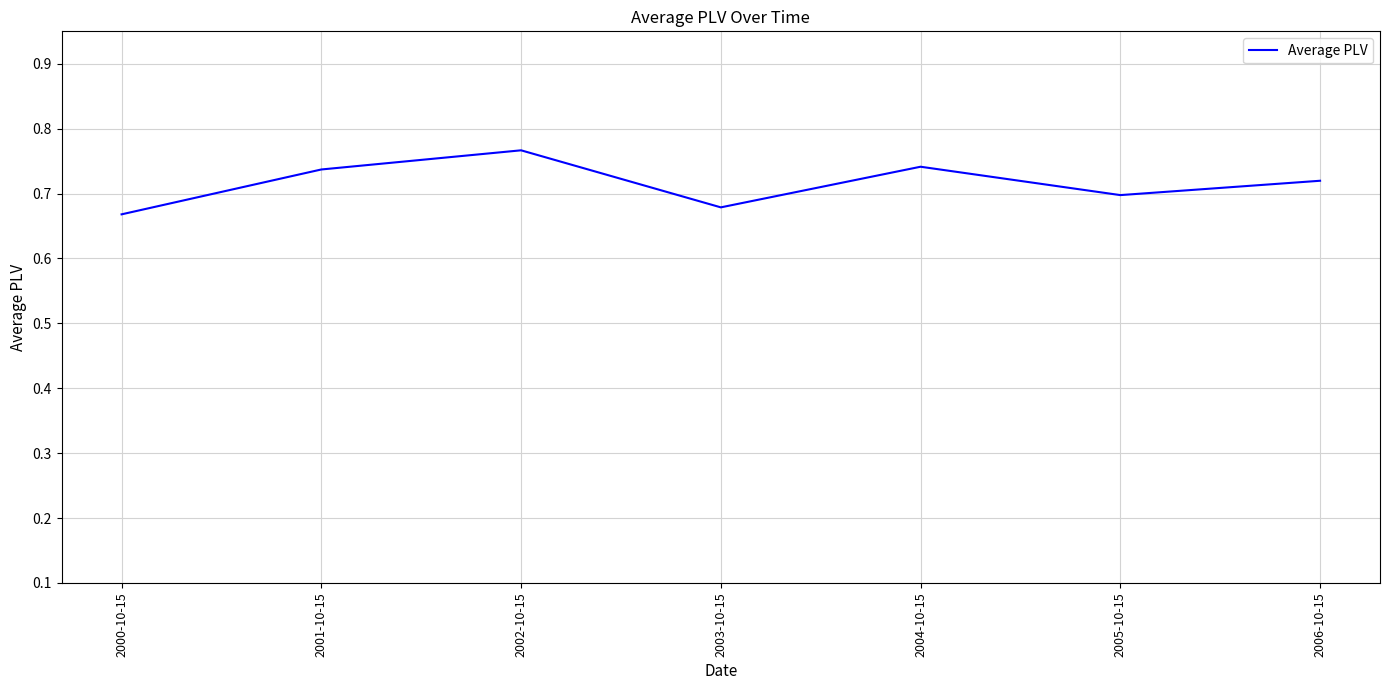

What is the sum of all values?

5.0